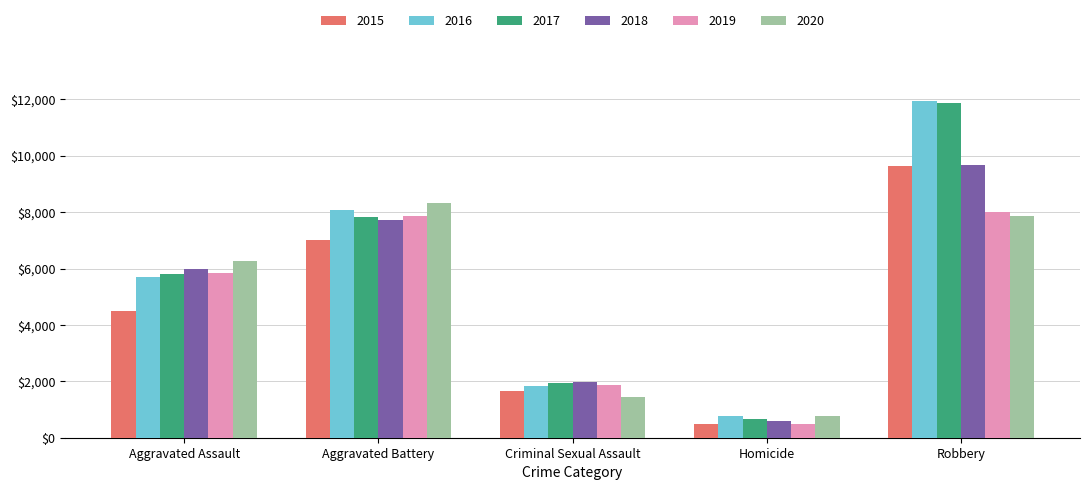

What is the minimum value for 2015?

496